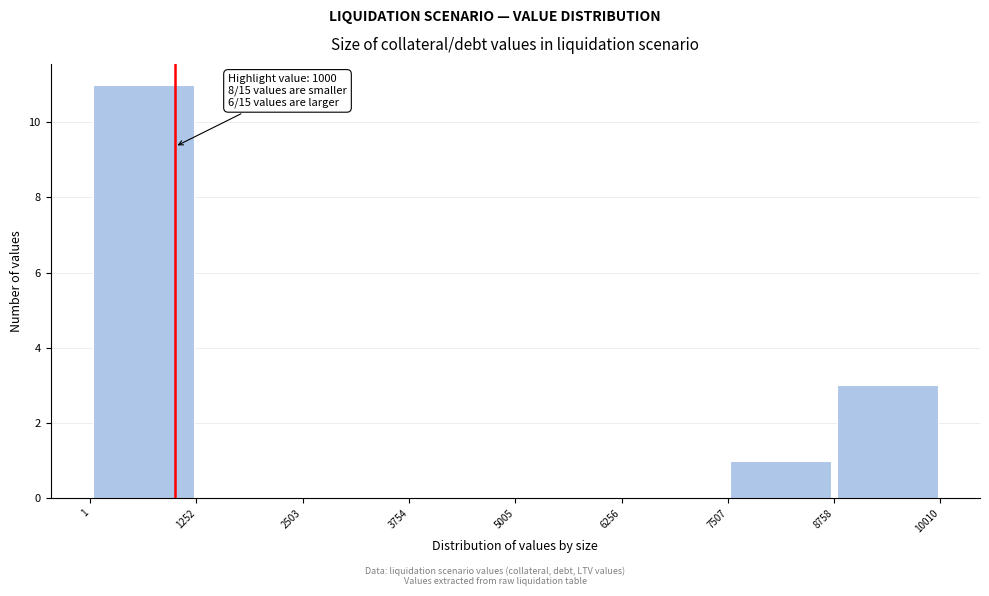

Which range on the x-axis has the tallest bar?

1 to 1252